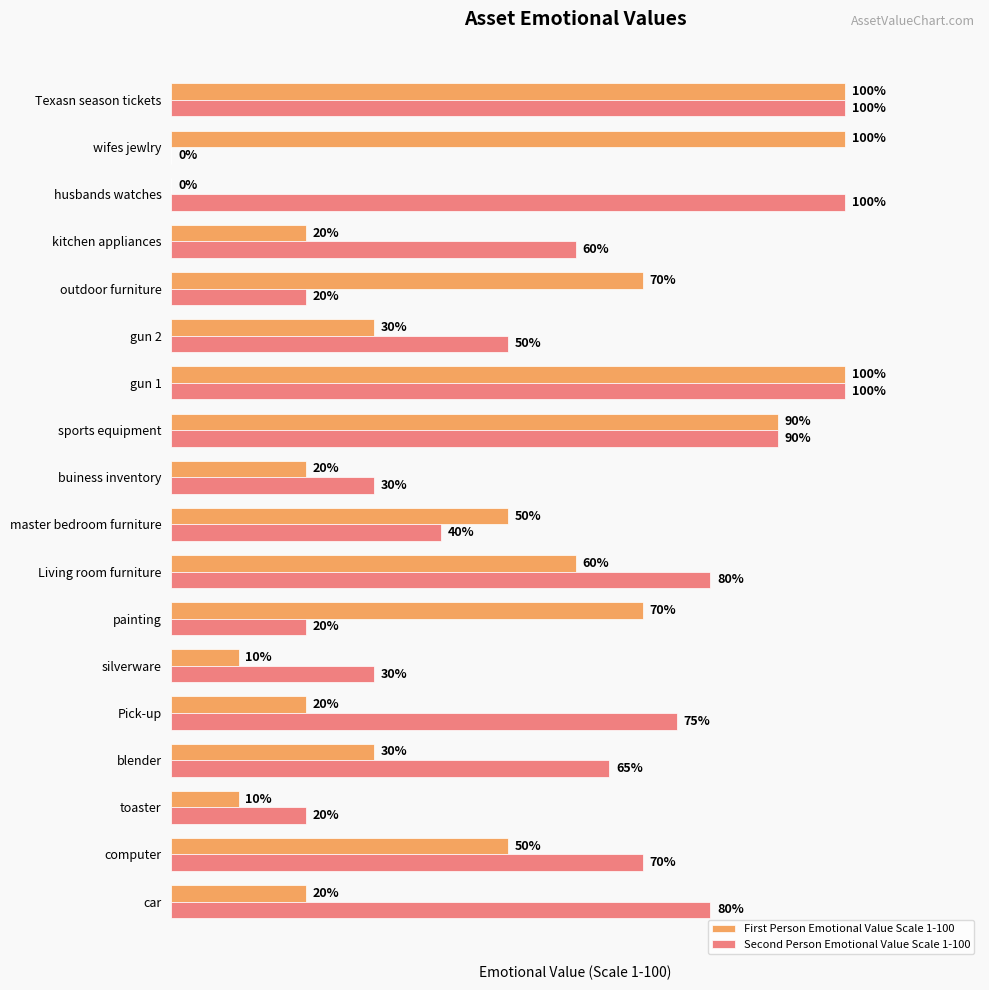

Is the value of Second Person Emotional Value Scale 1-100 at Pick-up greater than the value of First Person Emotional Value Scale 1-100 at silverware?

Yes